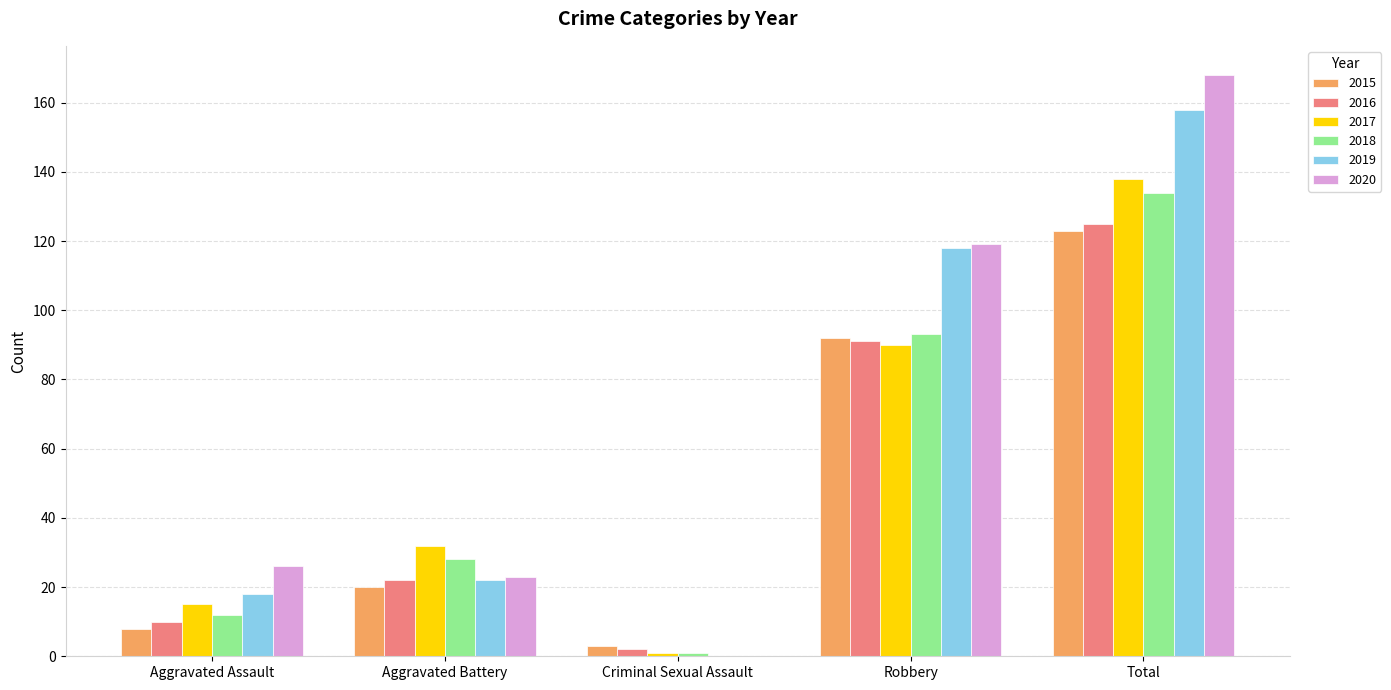

Reading left to right, extract all data points from this chart.

2015: 8	20	3	92	123
2016: 10	22	2	91	125
2017: 15	32	1	90	138
2018: 12	28	1	93	134
2019: 18	22	0	118	158
2020: 26	23	0	119	168